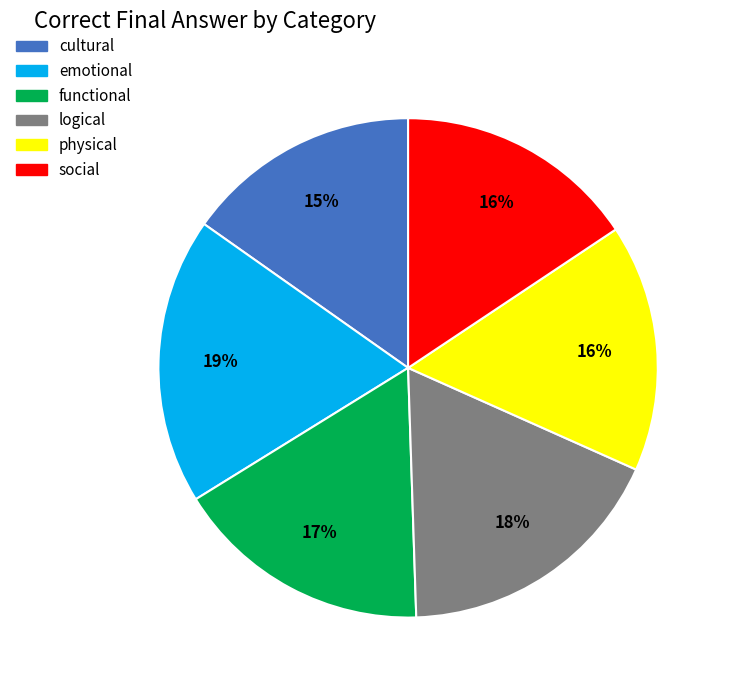

Combined, do cultural and emotional account for over 50%?

No